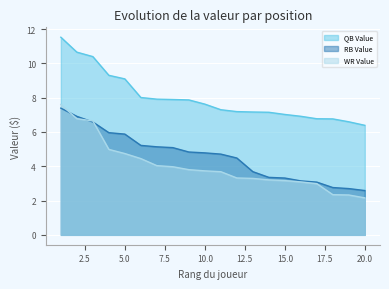

Reading left to right, what are all the values shown in this chart?

QB Value: 11.5	10.7	10.4	9.3	9.1	8.0	7.9	7.9	7.9	7.6	7.3	7.2	7.2	7.1	7.0	6.9	6.8	6.8	6.6	6.4
RB Value: 7.4	6.9	6.6	6.0	5.9	5.2	5.1	5.1	4.8	4.8	4.7	4.5	3.7	3.4	3.3	3.1	3.1	2.8	2.7	2.6
WR Value: 7.6	6.8	6.6	5.0	4.7	4.4	4.0	4.0	3.8	3.7	3.7	3.3	3.3	3.2	3.2	3.1	3.0	2.3	2.3	2.2